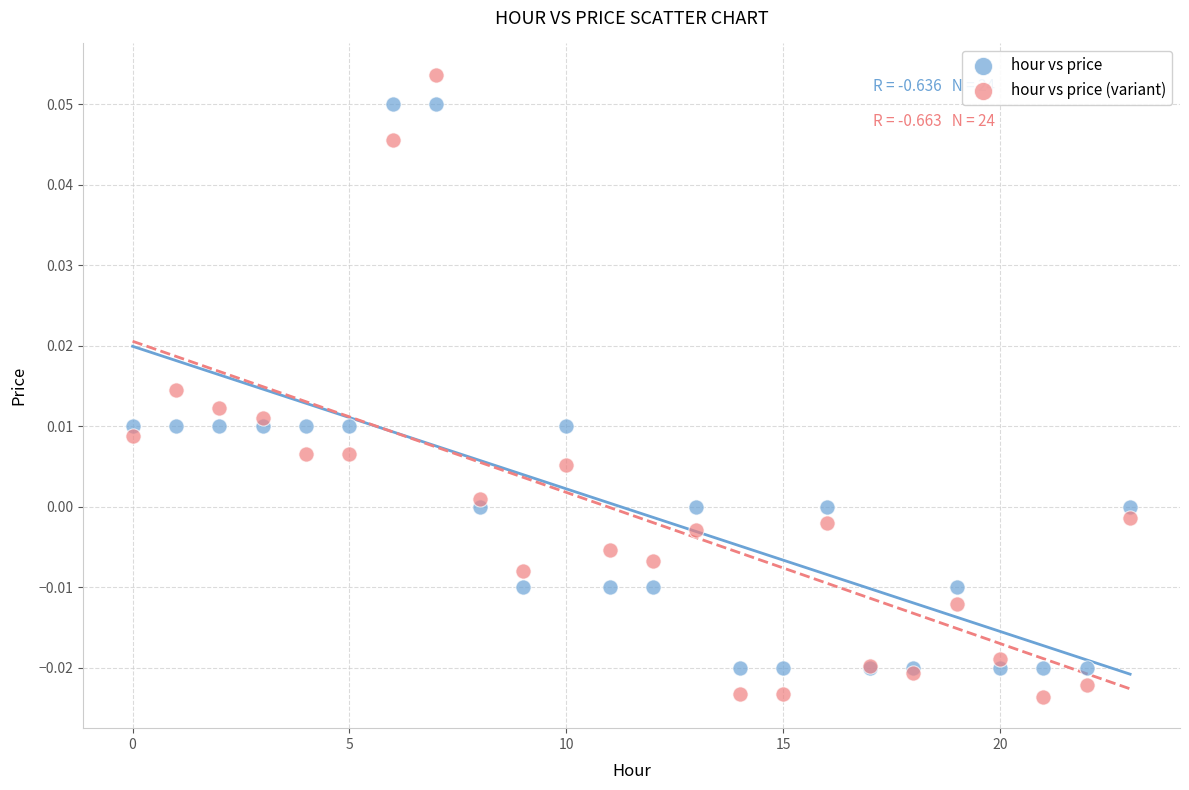

Which series reaches the maximum Y coordinate?

hour vs price (variant)